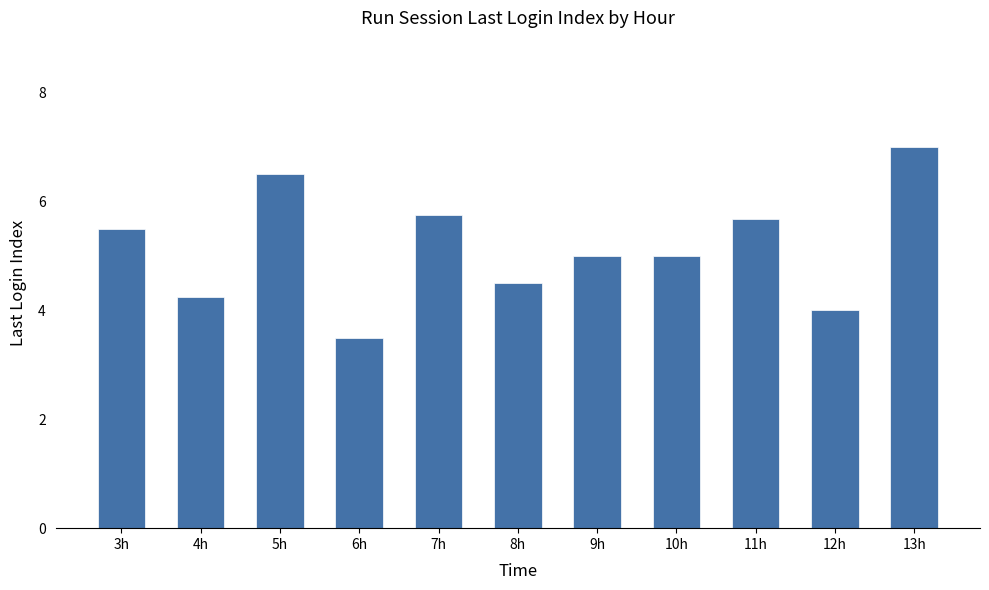

What is the label of the 10th bar from the right?

4h